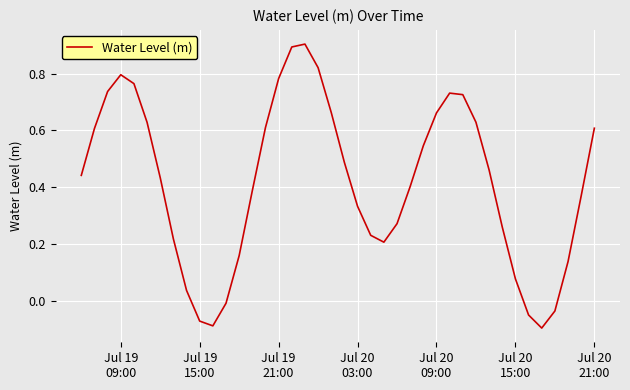

How many categories are shown in the chart?

40